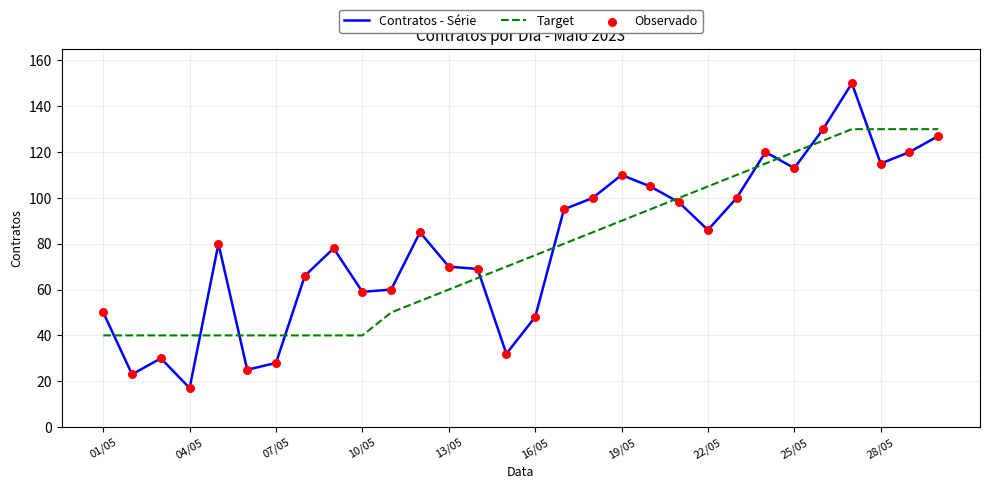

What is the minimum value for Target?

40